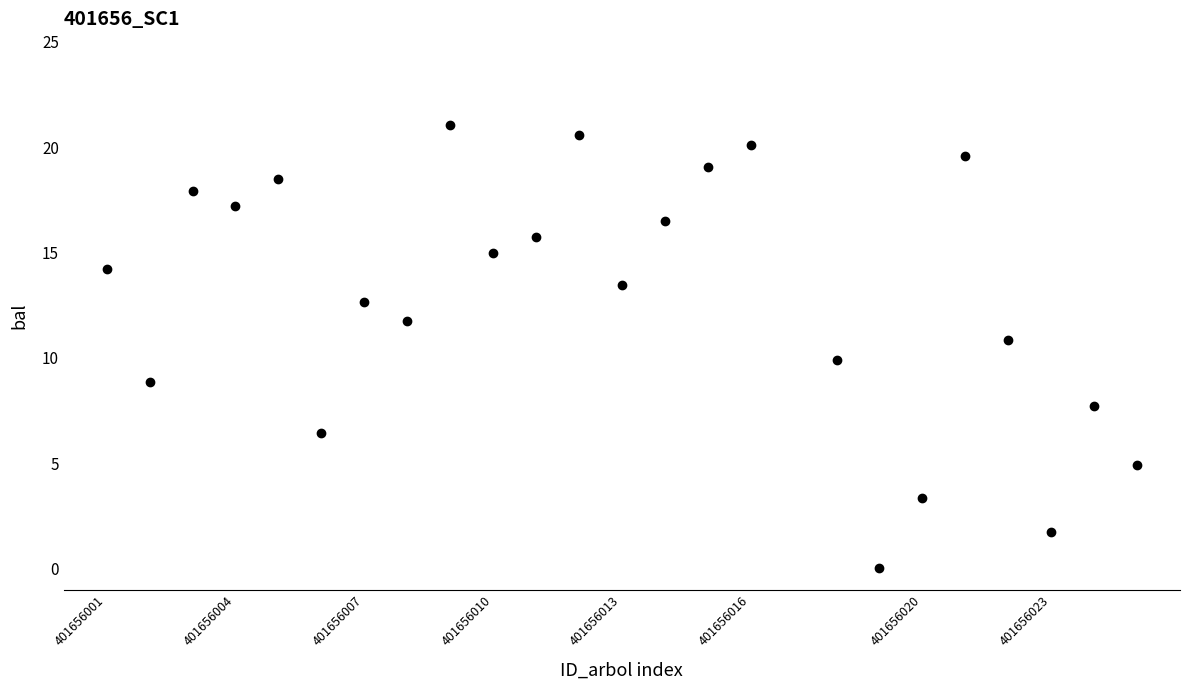

What is the range of X values (max minus min)?

24.0